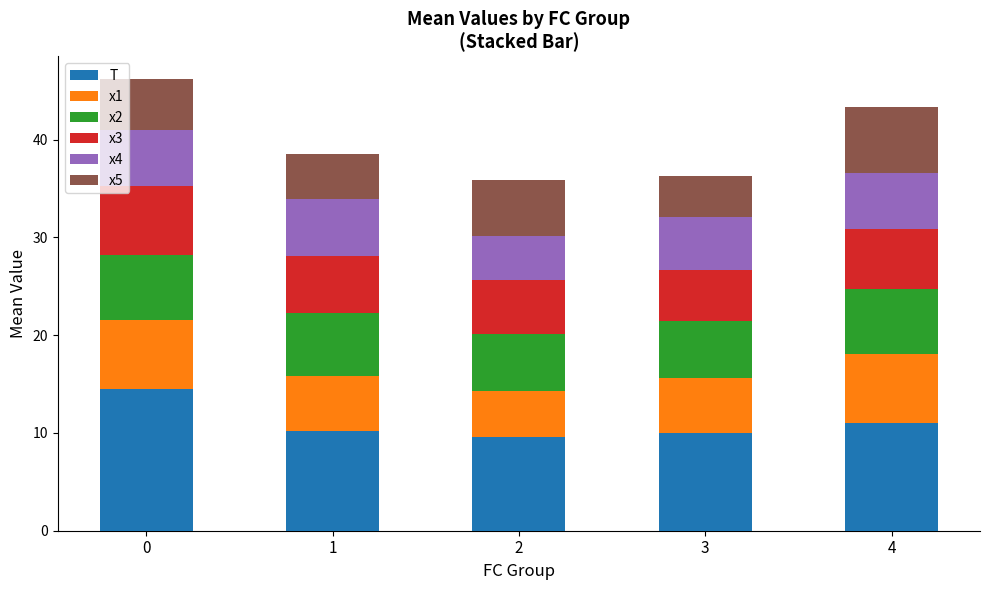

How many data points does each series have?

5